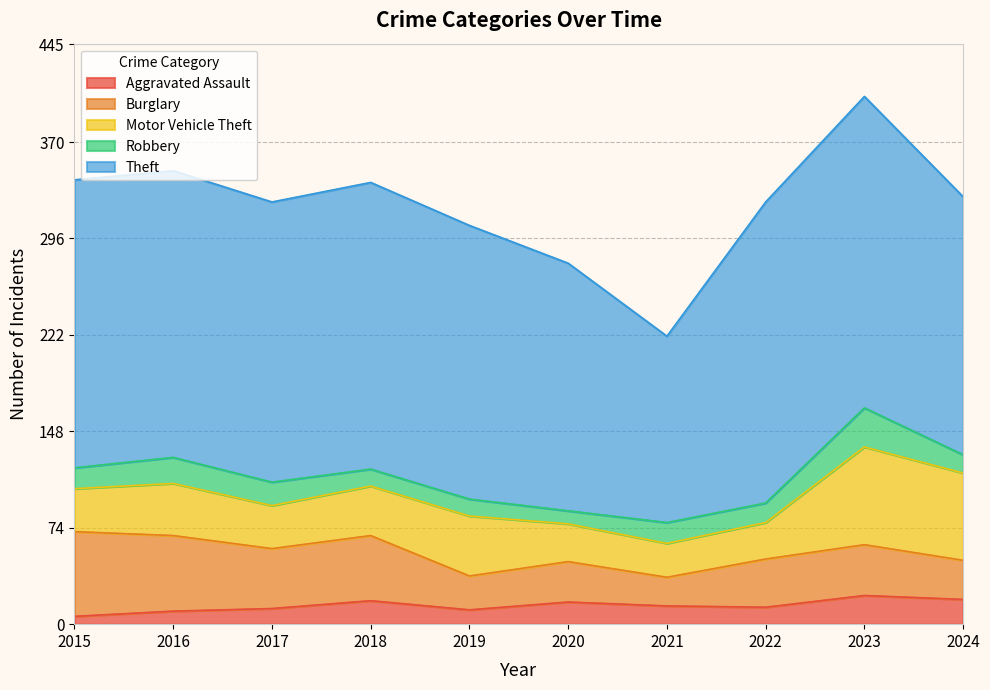

True or false: Burglary and Robbery cross at least once.

False